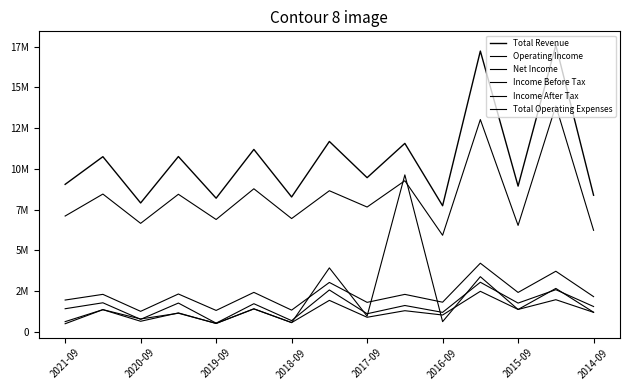

At which label does Net Income first exceed 1195600?

2020-09